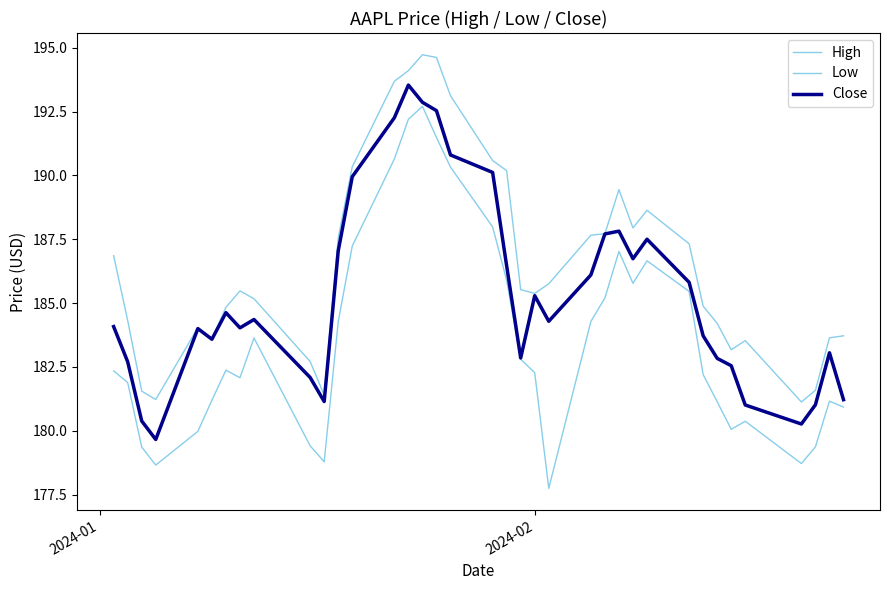

Reading right to left, what are all the values shown in this chart?

High: 183.7	183.6	181.6	181.1	183.5	183.2	184.2	184.9	187.3	188.6	187.9	189.4	187.7	187.7	185.8	185.4	185.5	190.2	190.6	193.1	194.6	194.7	194.1	193.7	190.3	187.6	181.4	182.7	185.2	185.5	184.8	183.6	184.0	181.2	181.6	184.3	186.9
Low: 180.9	181.2	179.4	178.7	180.4	180.1	181.1	182.2	185.5	186.7	185.8	187.0	185.2	184.3	177.7	182.3	182.8	185.9	188.0	190.3	191.5	192.7	192.2	190.6	187.2	184.3	178.8	179.4	183.6	182.1	182.4	181.2	180.0	178.7	179.4	181.9	182.3
Close: 181.2	183.1	181.0	180.3	181.0	182.5	182.8	183.7	185.8	187.5	186.7	187.8	187.7	186.1	184.3	185.3	182.9	186.5	190.1	190.8	192.5	192.9	193.5	192.3	190.0	187.0	181.1	182.1	184.4	184.0	184.6	183.6	184.0	179.7	180.4	182.7	184.1